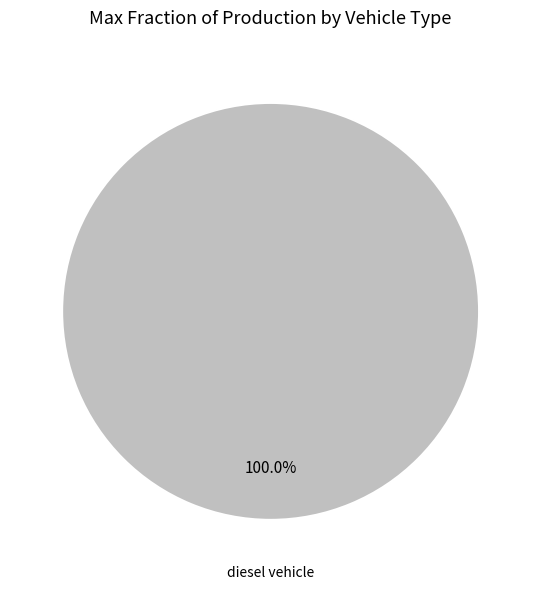

Does any single category account for the majority?

Yes